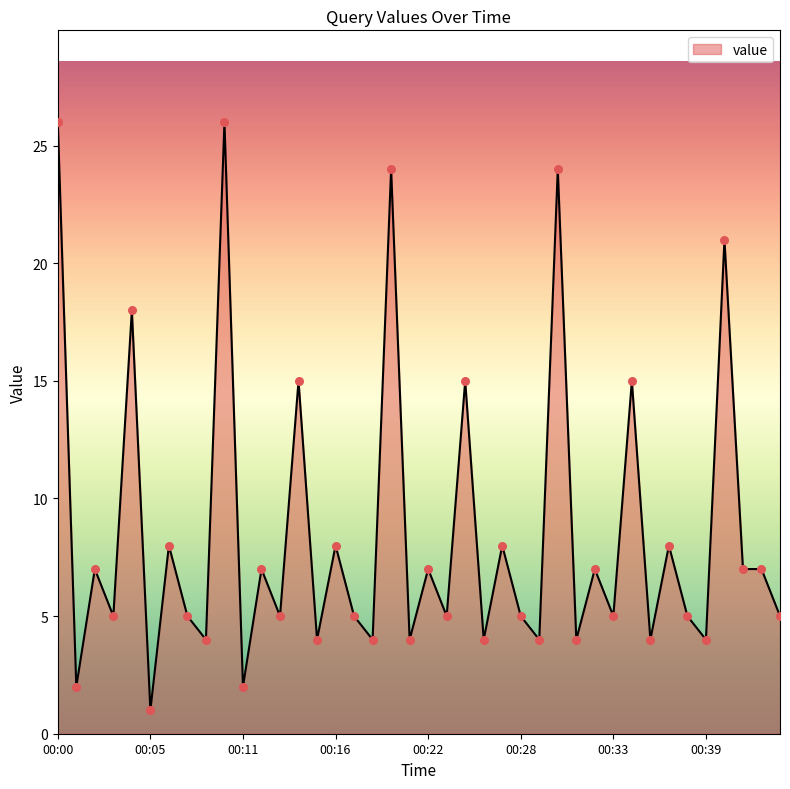

What is the difference between the maximum and minimum values?

25